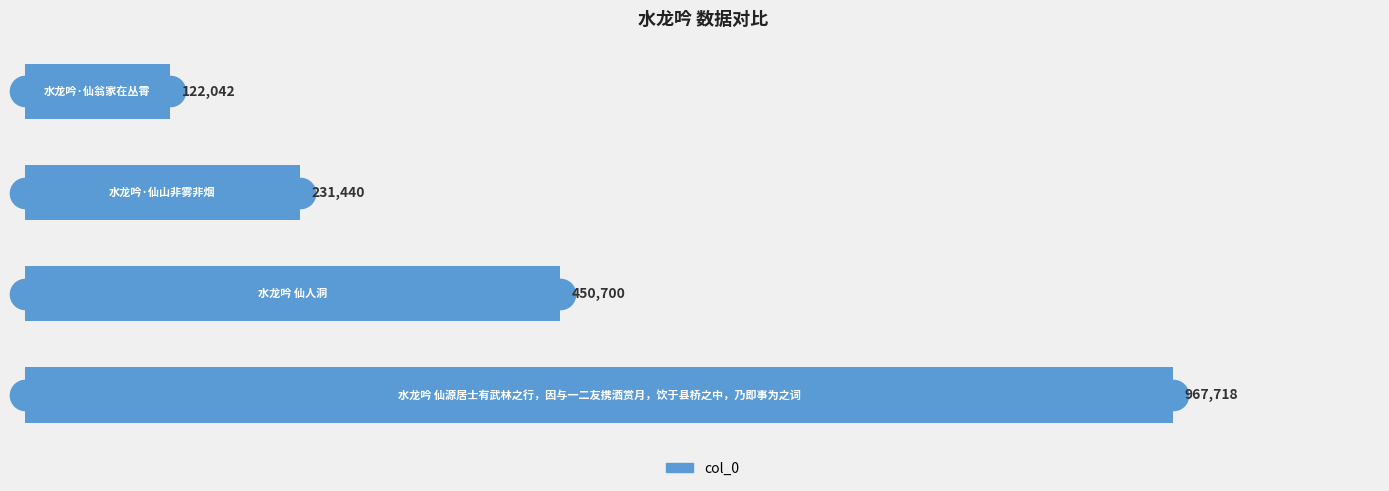

Reading top to bottom, transcribe all the data shown in this chart.

122042	231440	450700	967718